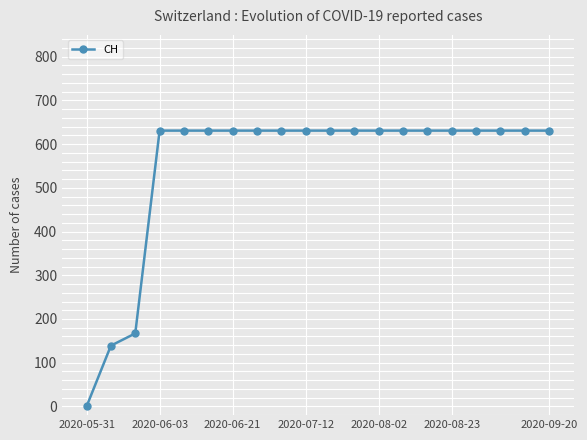

Reading right to left, extract all data points from this chart.

631	631	631	631	631	631	631	631	631	631	631	631	631	631	631	631	631	167	139	0